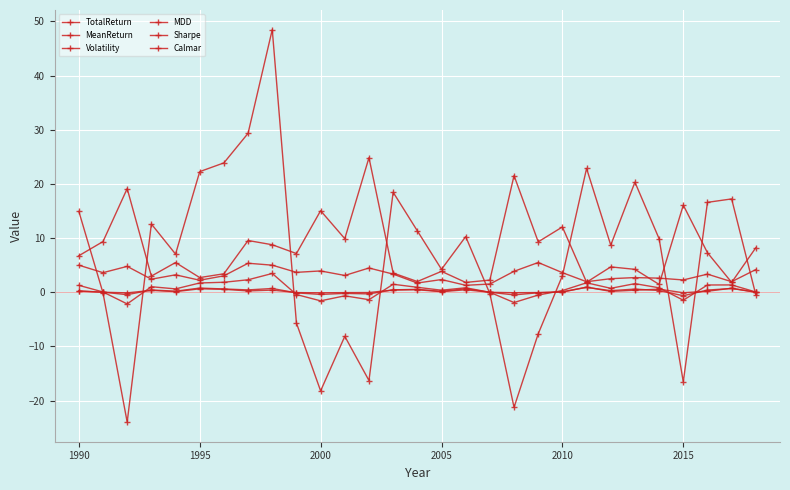

What is the lowest value of the MeanReturn series?

-2.2